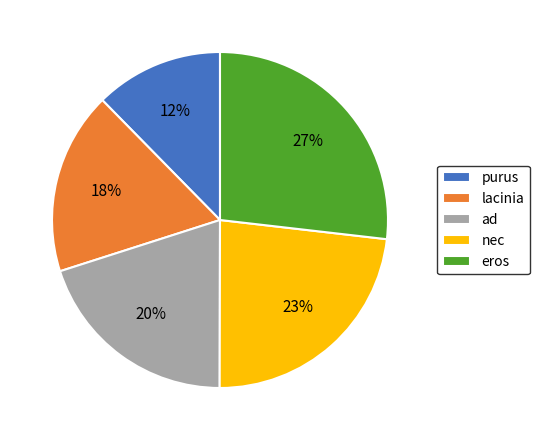

Is the sum of ad and nec greater than half?

No